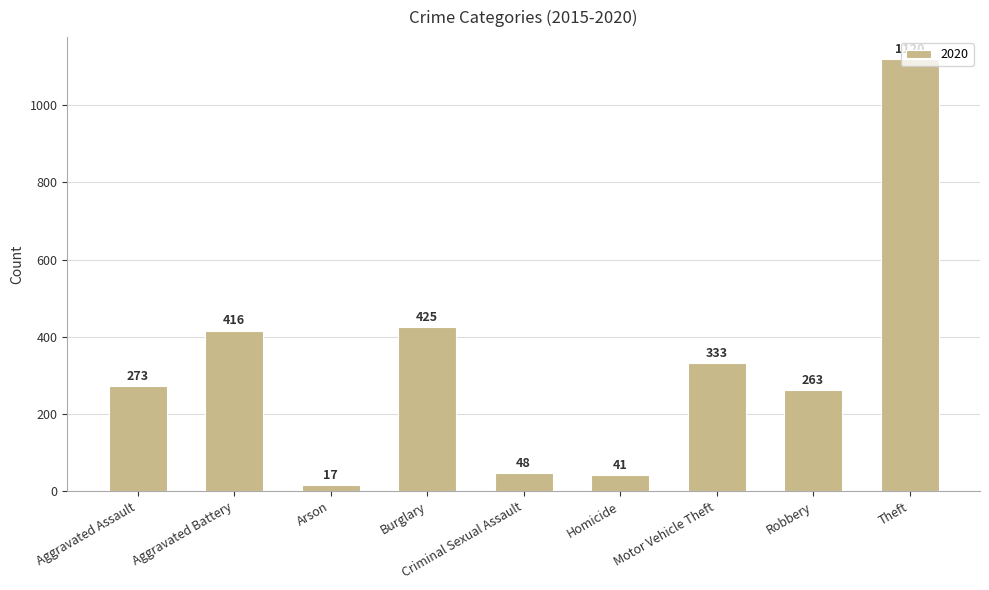

Which label corresponds to the largest value in the chart?

Theft